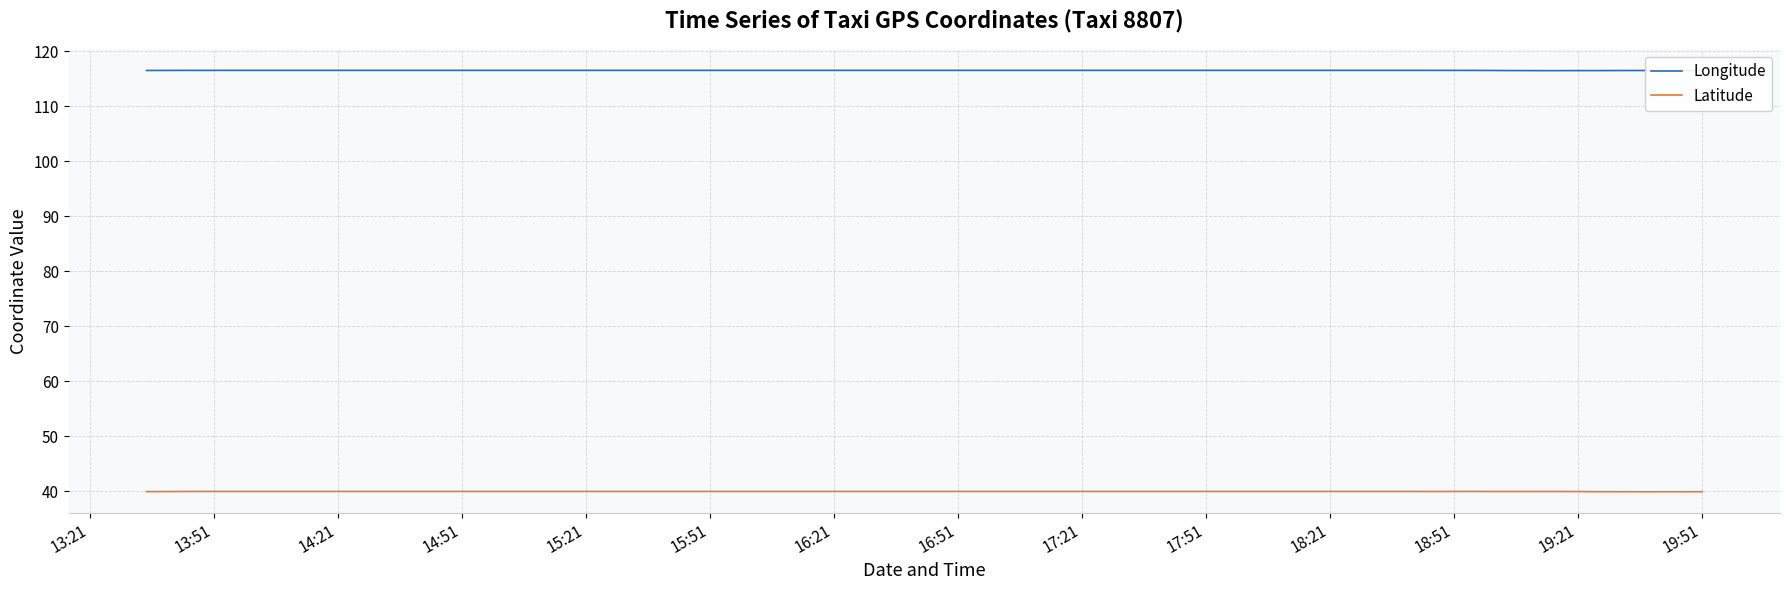

In Latitude, how many points are higher than both neighbors (excluding endpoints)?

7